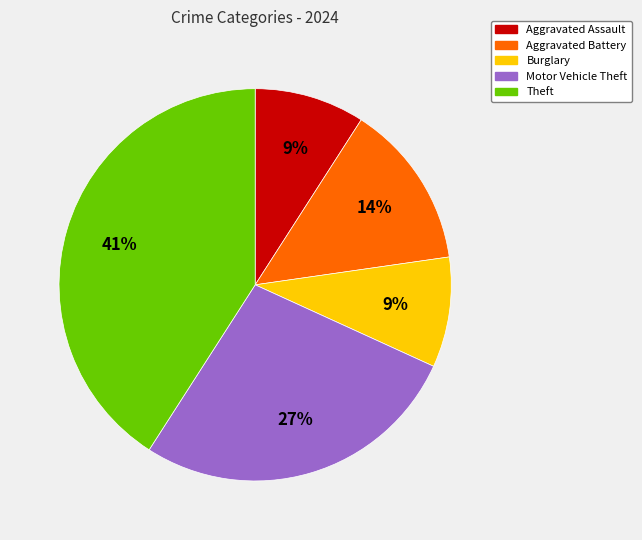

To the nearest percent, what is the difference between the largest and smallest slice percentages?

32%